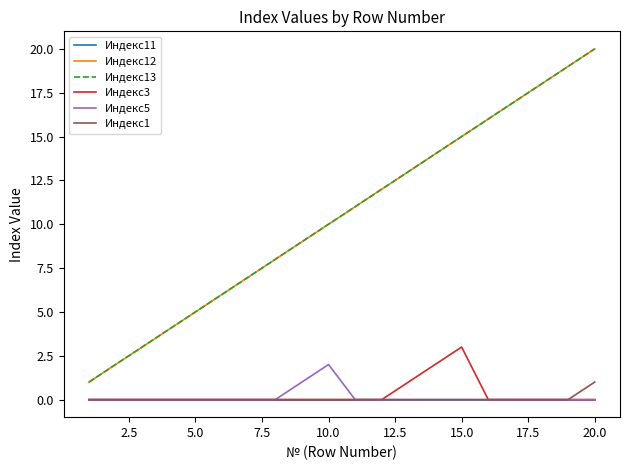

Does the chart display data point markers on the line(s)?

No